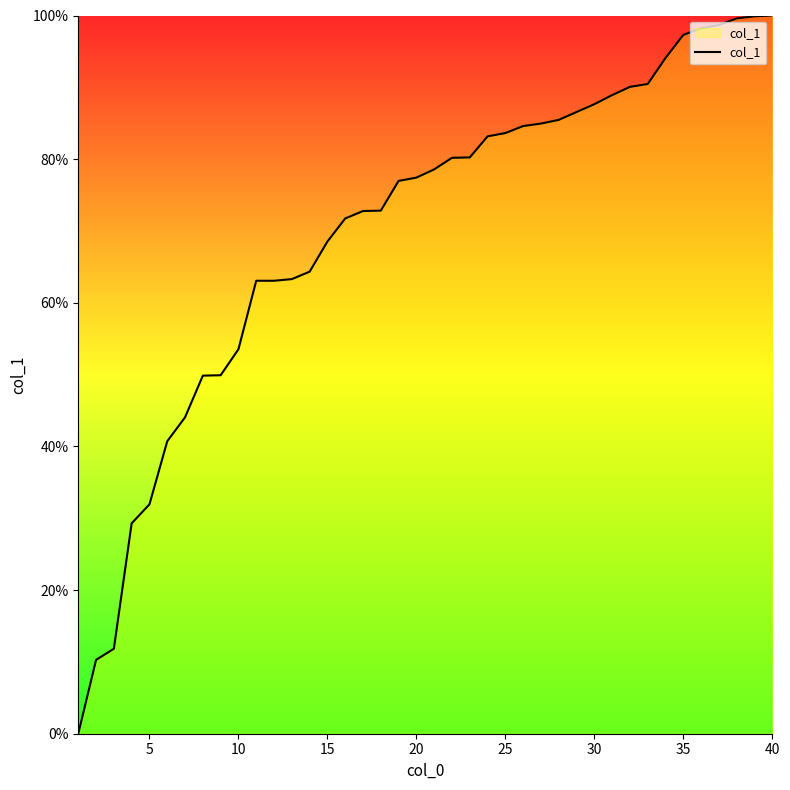

What is the difference between the maximum and minimum values?

100.0